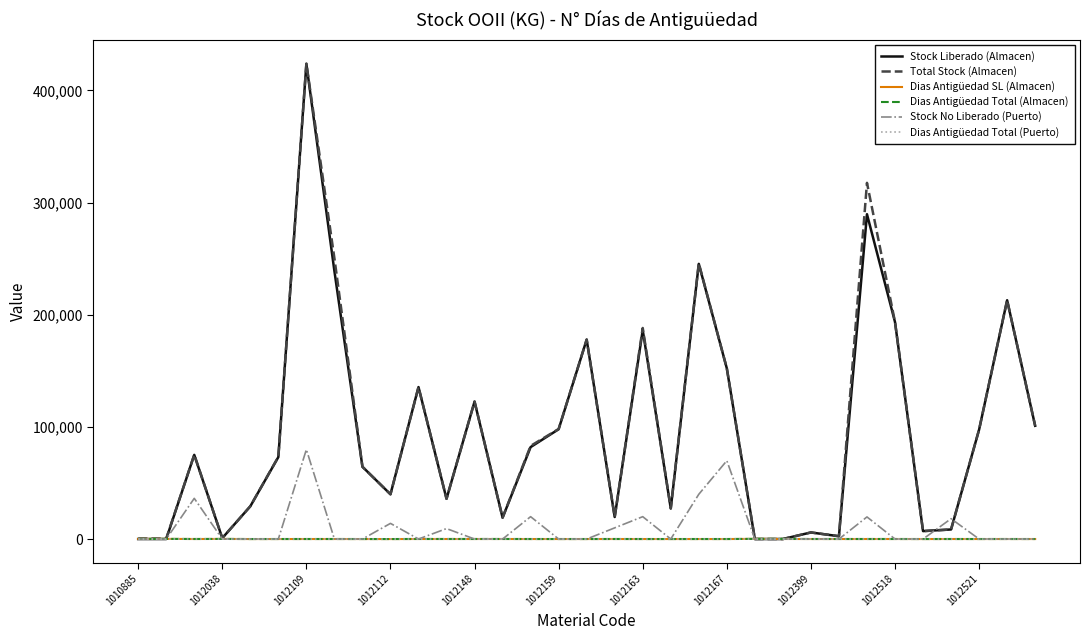

What is the greatest value displayed?

423898.2